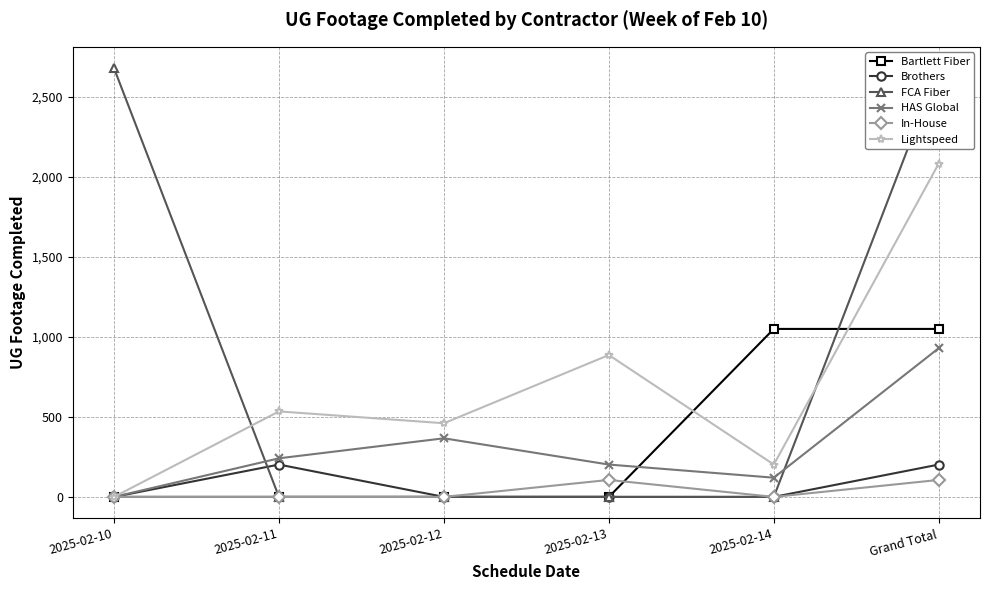

List the labels in order of In-House value, smallest first.

2025-02-10, 2025-02-11, 2025-02-12, 2025-02-14, 2025-02-13, Grand Total